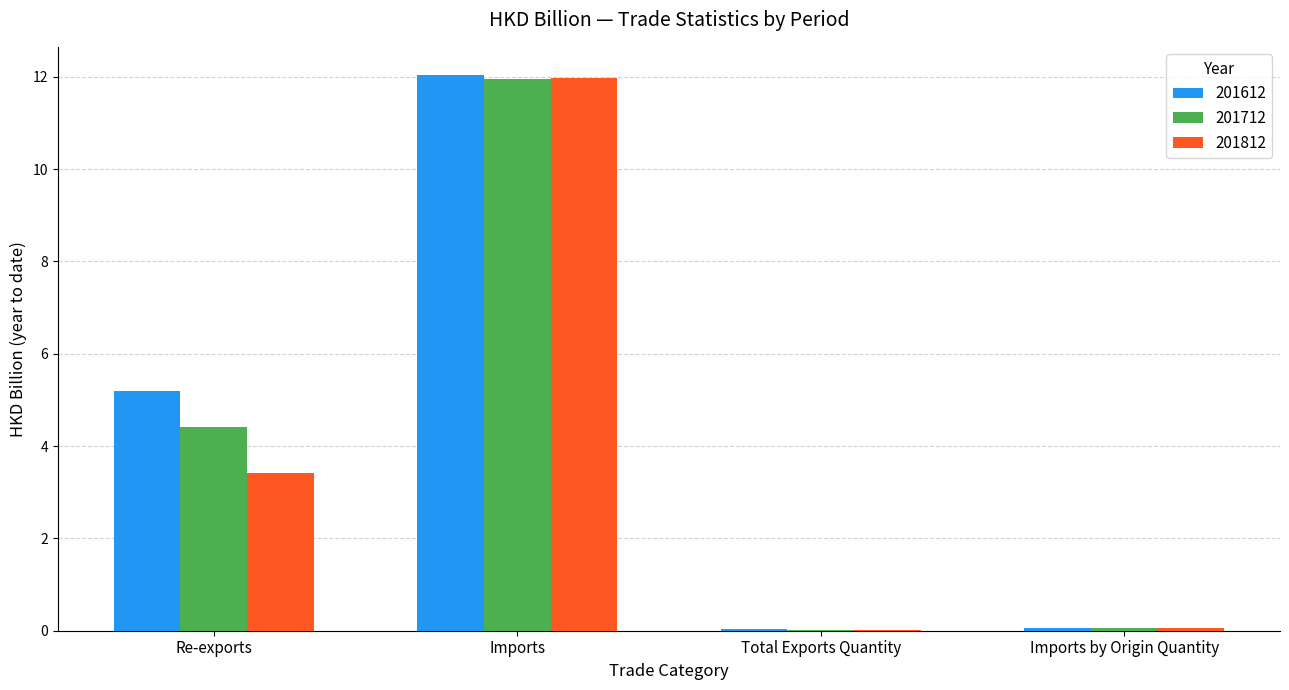

Which label corresponds to the largest value in the chart?

Imports